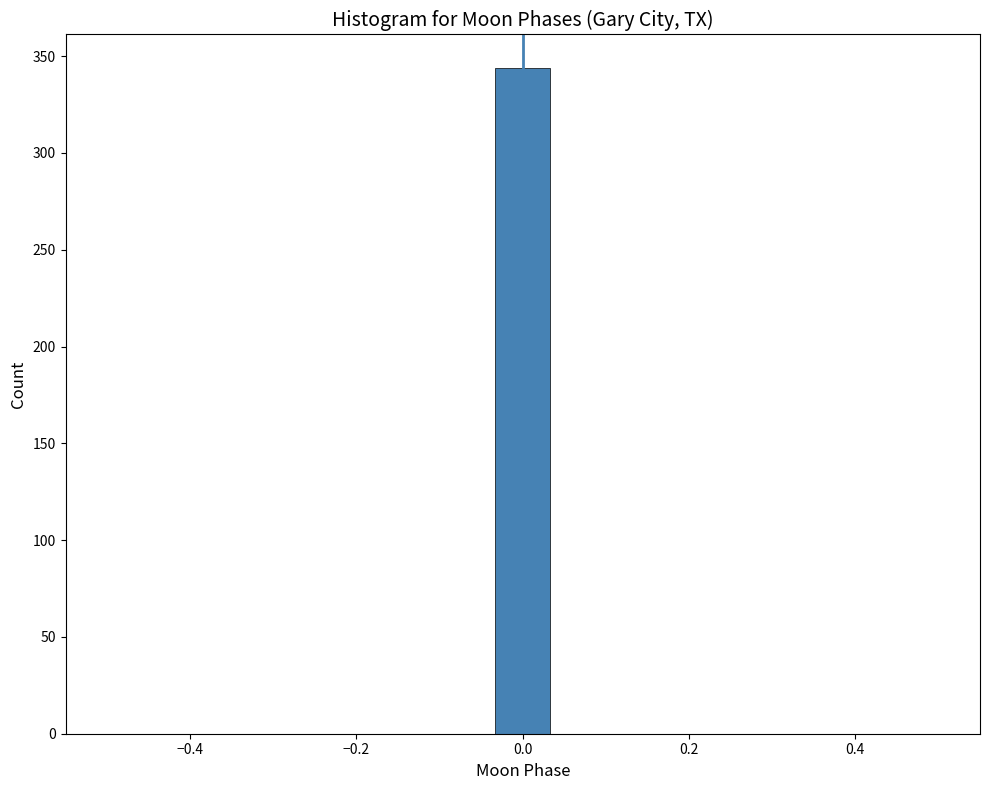

Read against the x-axis, roughly where is the centre of the tallest bar?

0.00